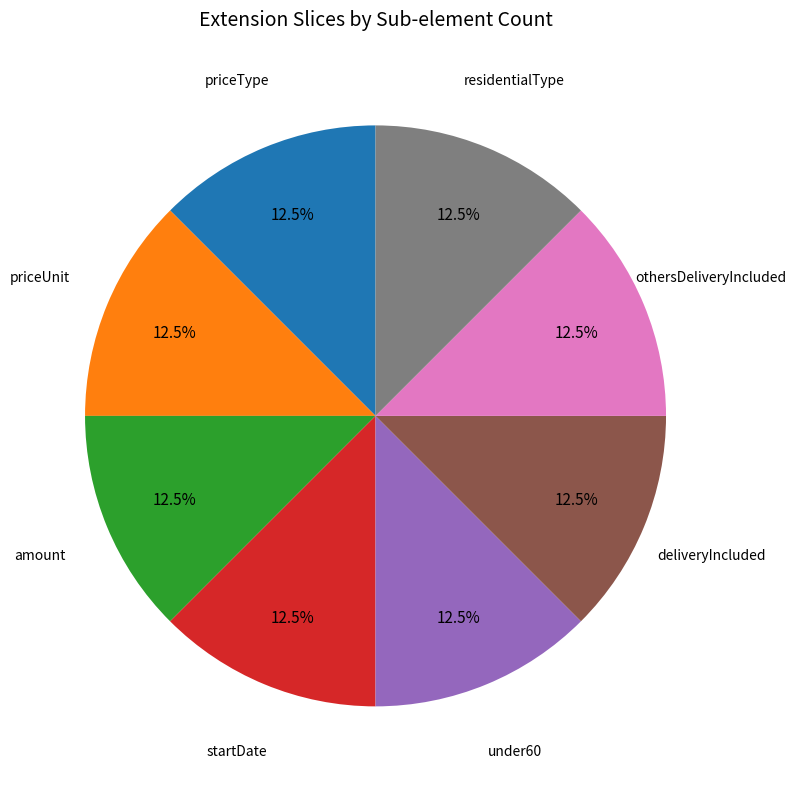

Count the number of slices in the pie.

8